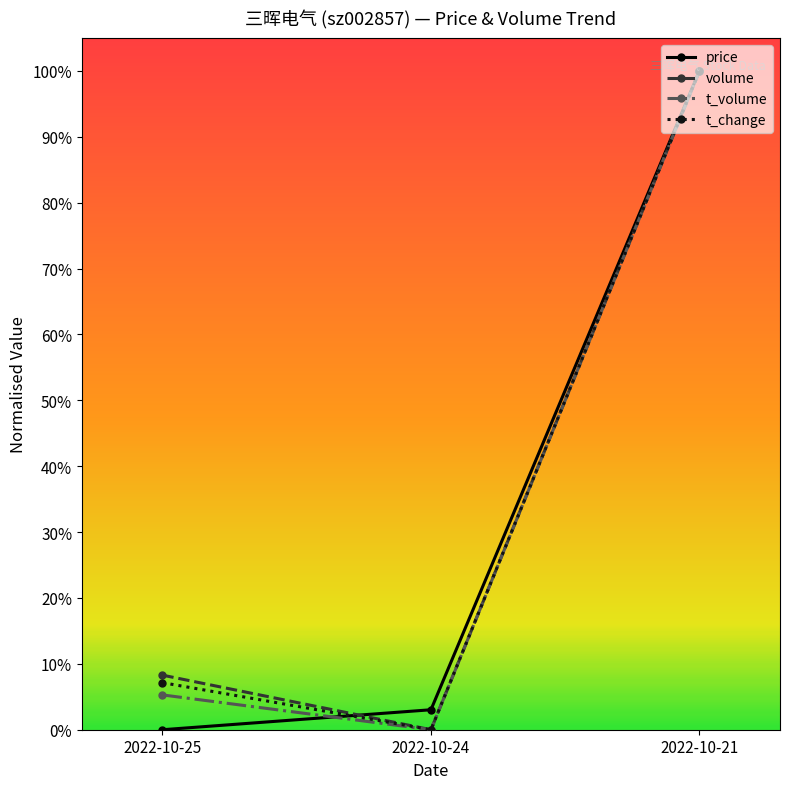

Reading left to right, list all the values displayed in this chart.

price: 0.0	0.0	1.0
volume: 0.1	0.0	1.0
t_volume: 0.1	0.0	1.0
t_change: 0.1	0.0	1.0